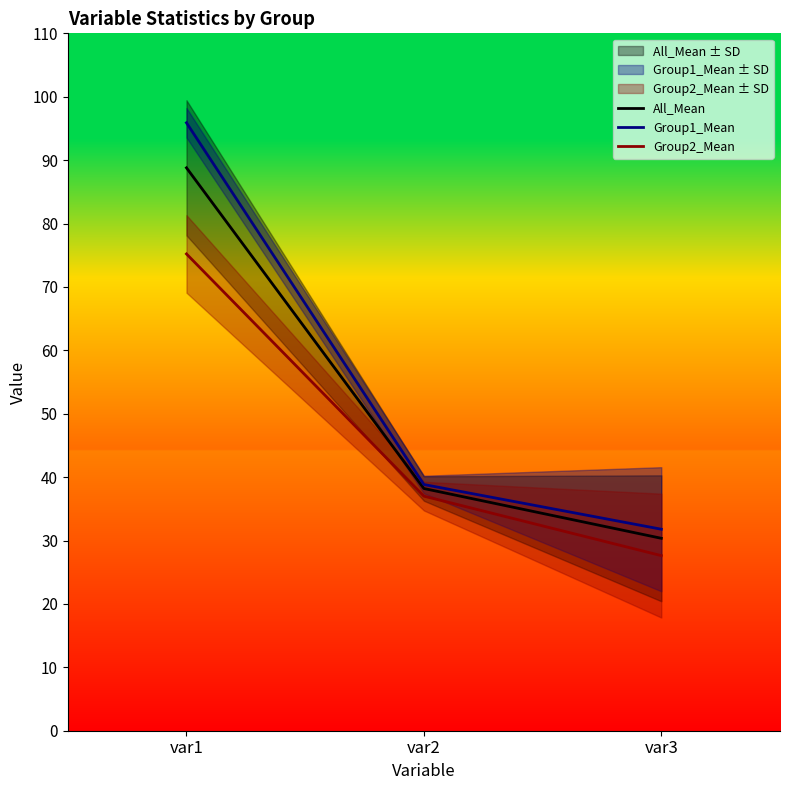

Does the chart have visible grid lines?

No